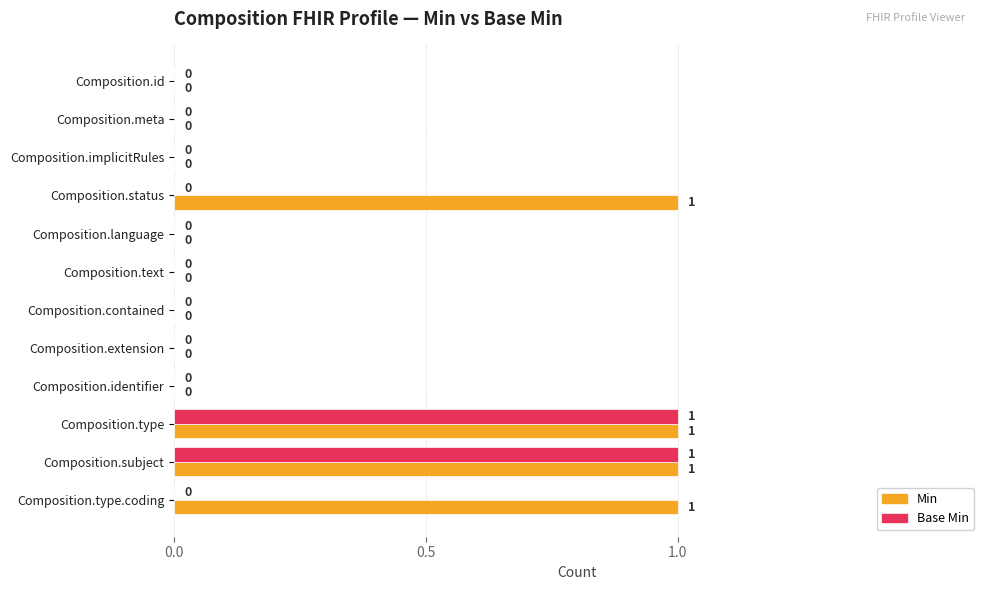

Which series has the largest total across all categories?

Min